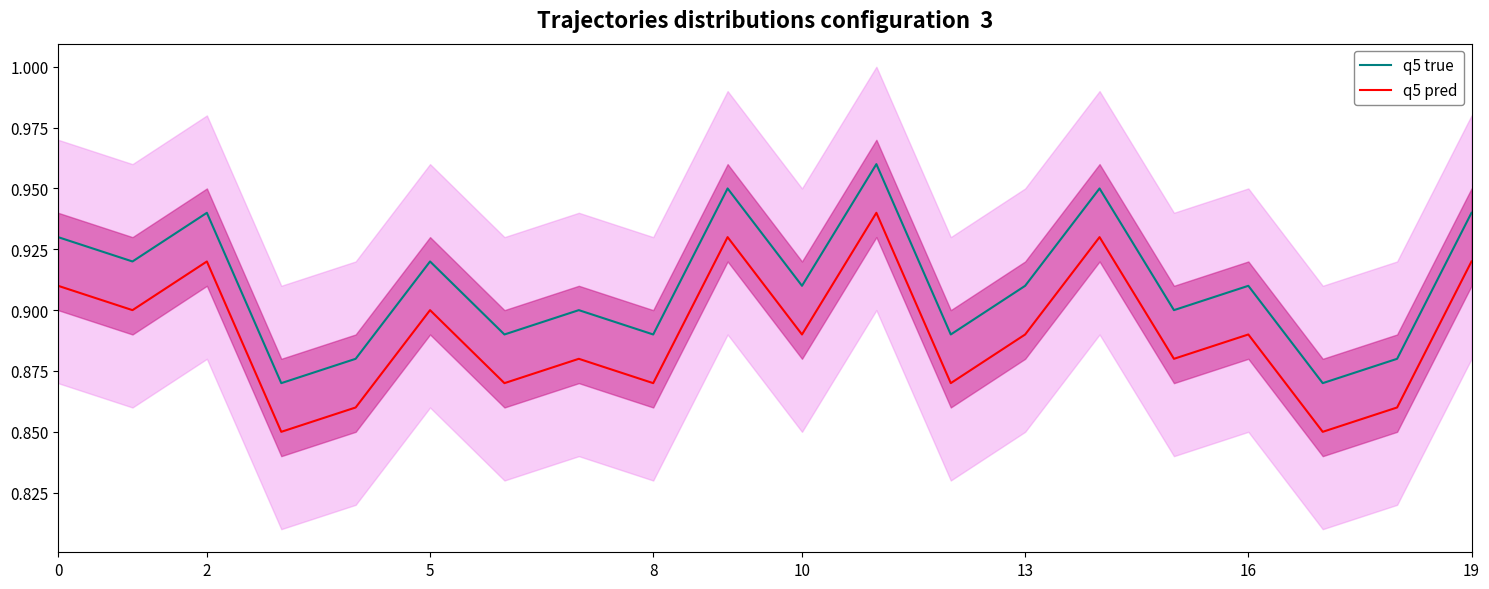

What is the value of the q5 true point at the 6th from the left?

0.9